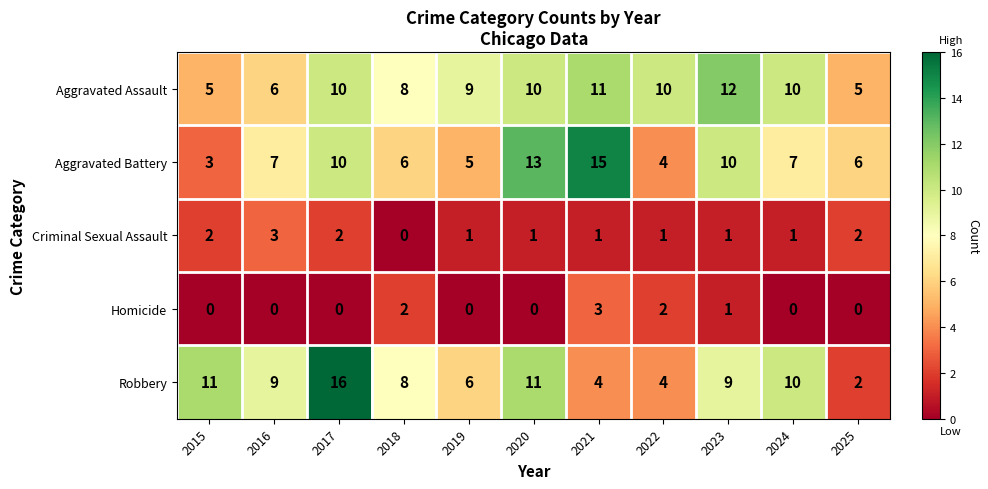

Which series has the widest spread of values?

Robbery